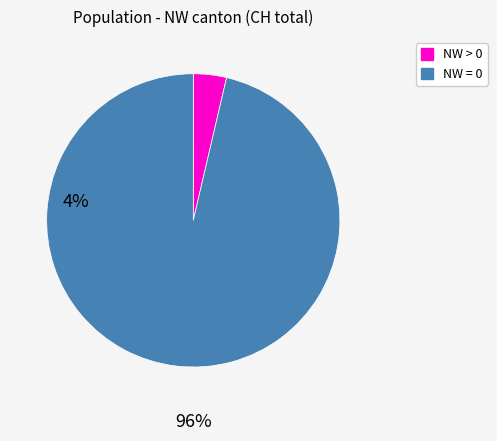

True or false: NW = 0 accounts for 88% of the total.

False